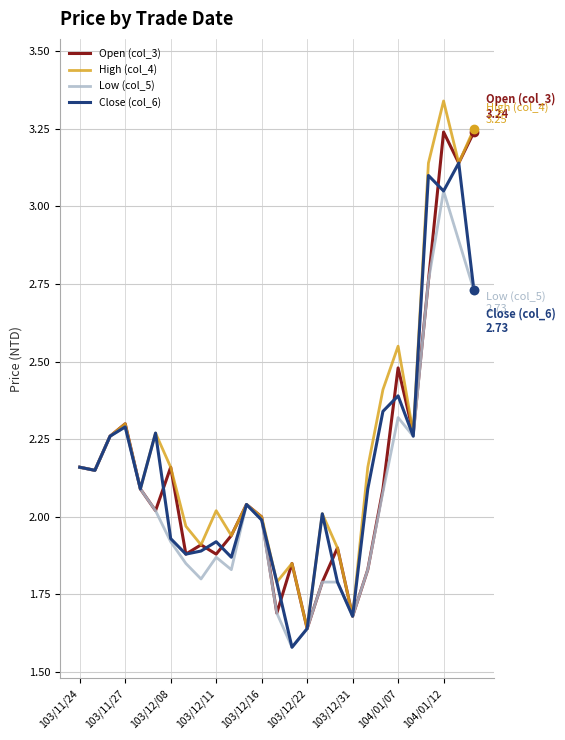

Which series has the largest total across all categories?

High (col_4)